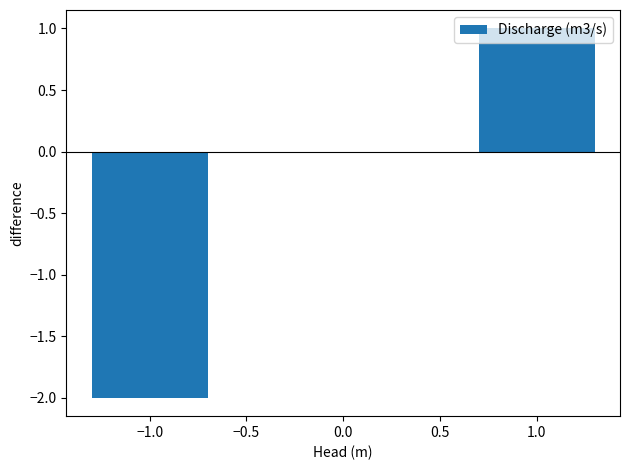

The value at 0.0 is 2. True or false?

False